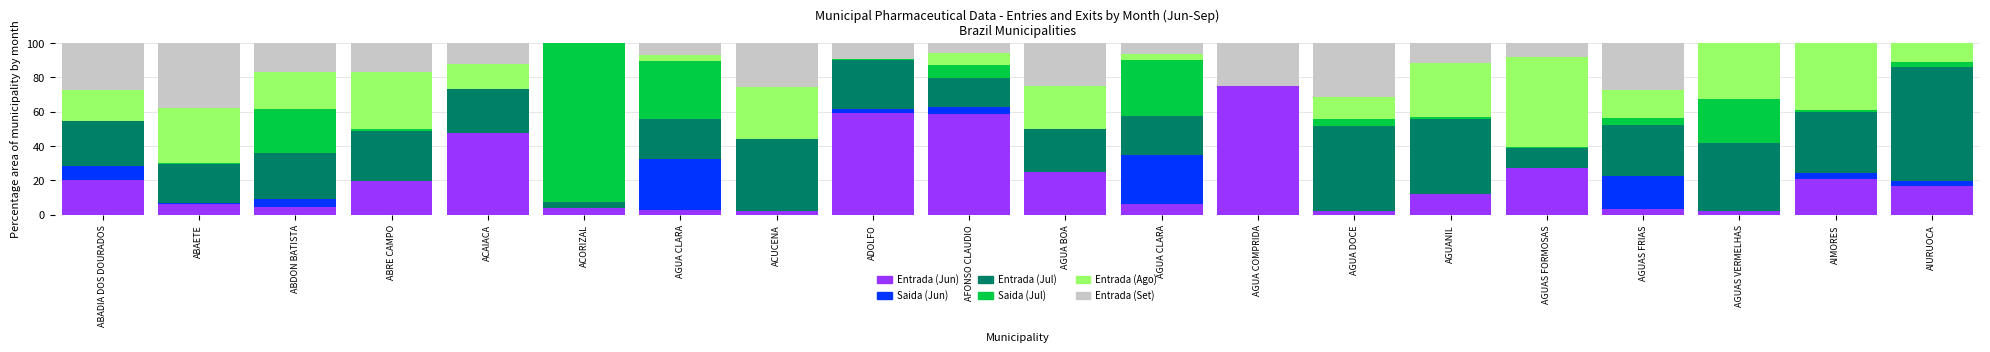

How many series are shown in this chart?

6